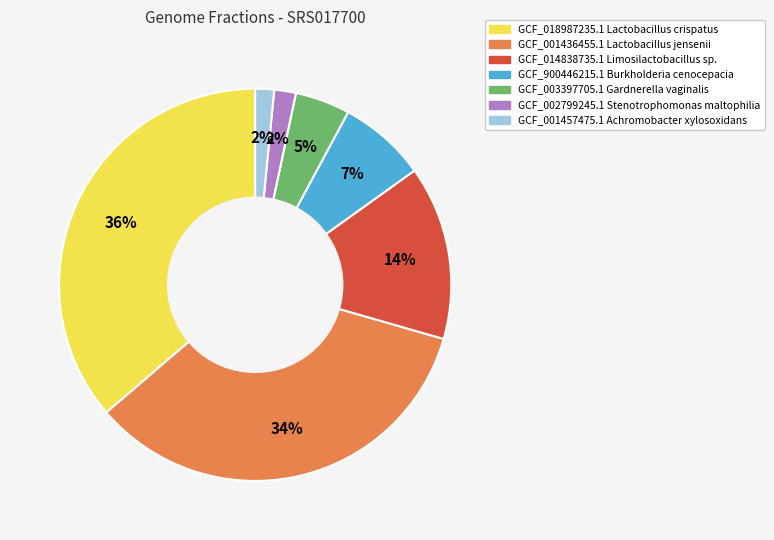

What percentage is the GCF_002799245.1 Stenotrophomonas maltophilia slice, to the nearest percent?

2%